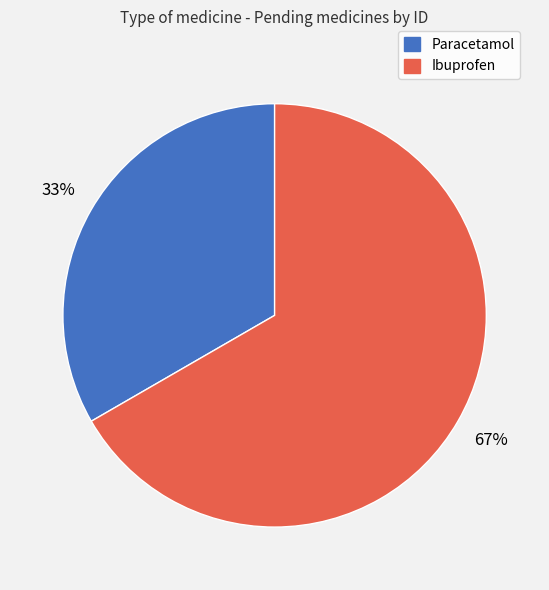

Is it true that Ibuprofen is 67% of the pie?

True